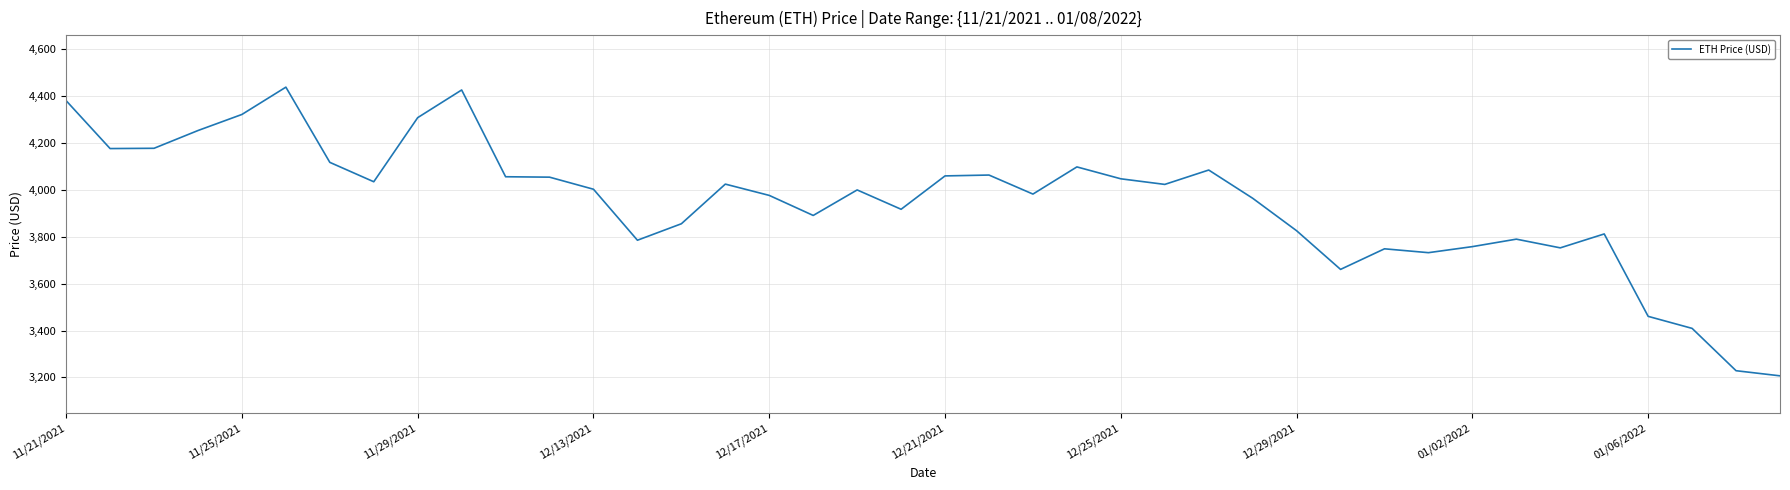

What is the difference between the maximum and minimum values?

1230.8